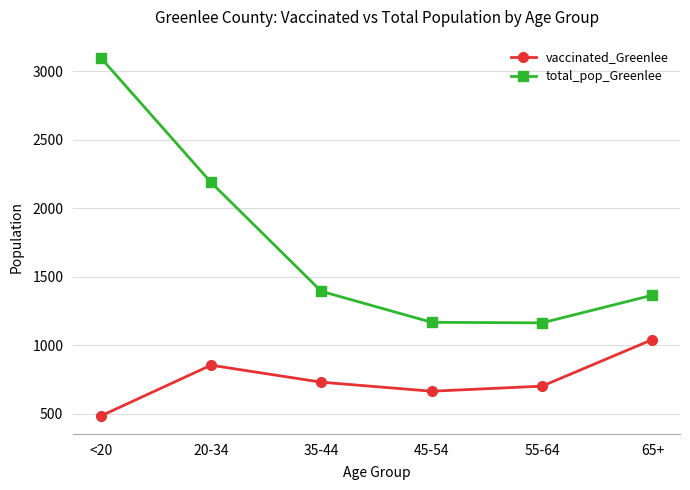

How many lines are shown in the chart?

2